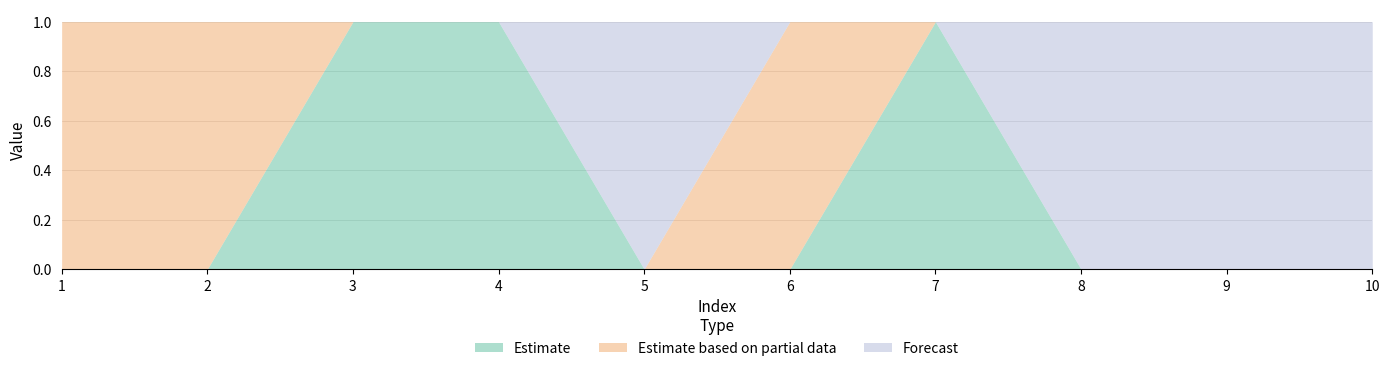

Is it true that Estimate equals 0 at 3?

False